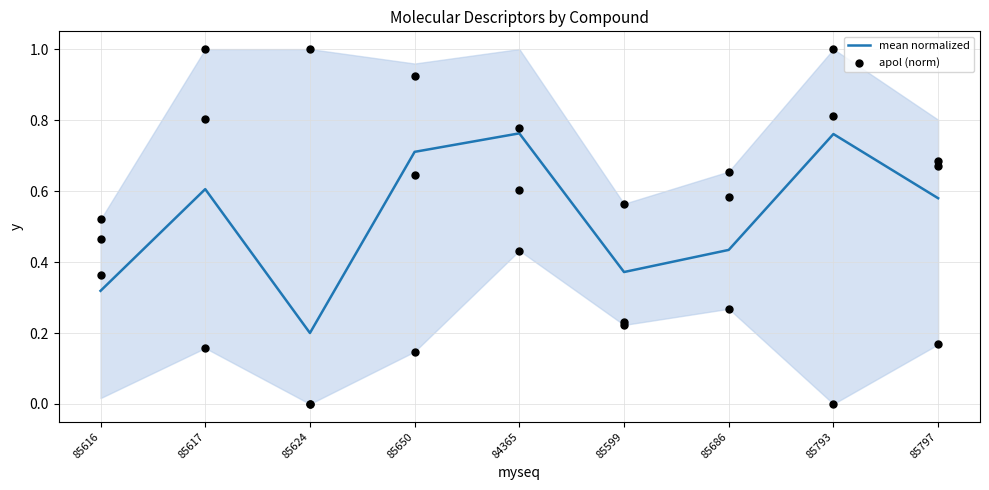

Which series has the largest Y range (max minus min)?

apol (norm)